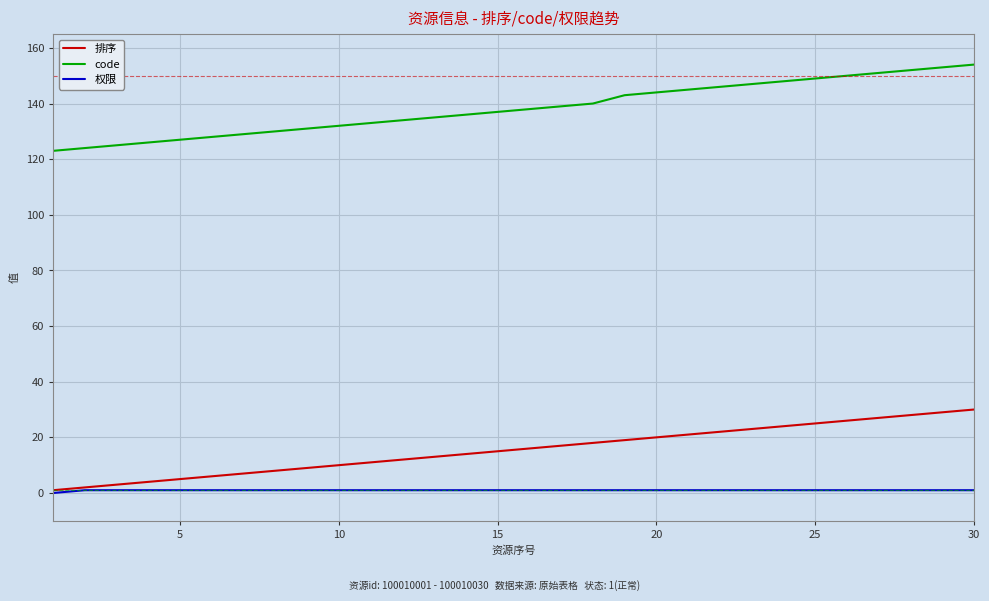

True or false: code and 权限 cross at least once.

False